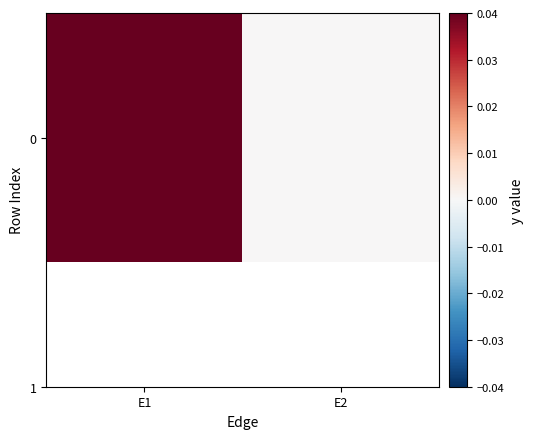

At which label is the value closest to 0?

E2